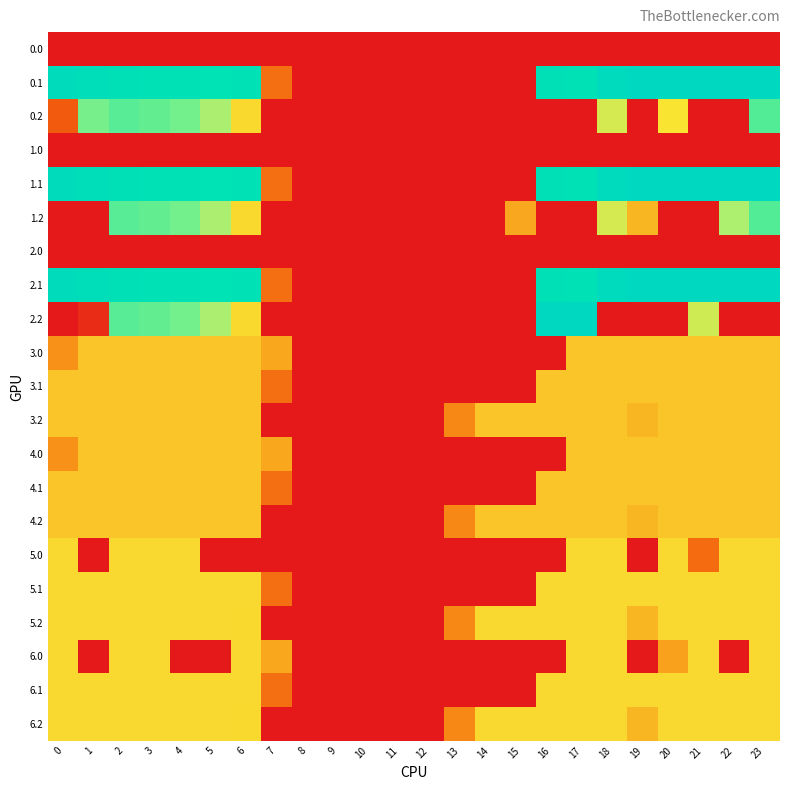

Which category has the highest value across all series?

20